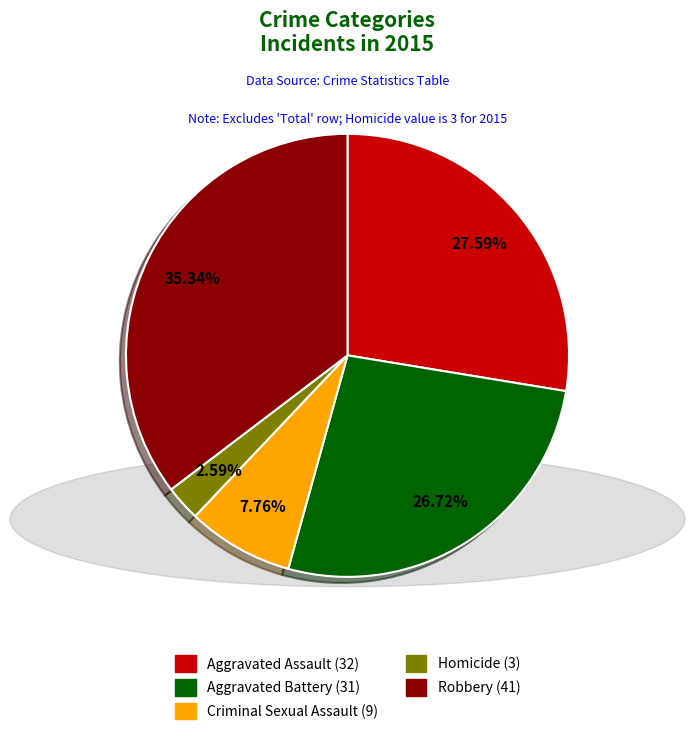

To the nearest percent, what percentage of the pie is Robbery?

35%